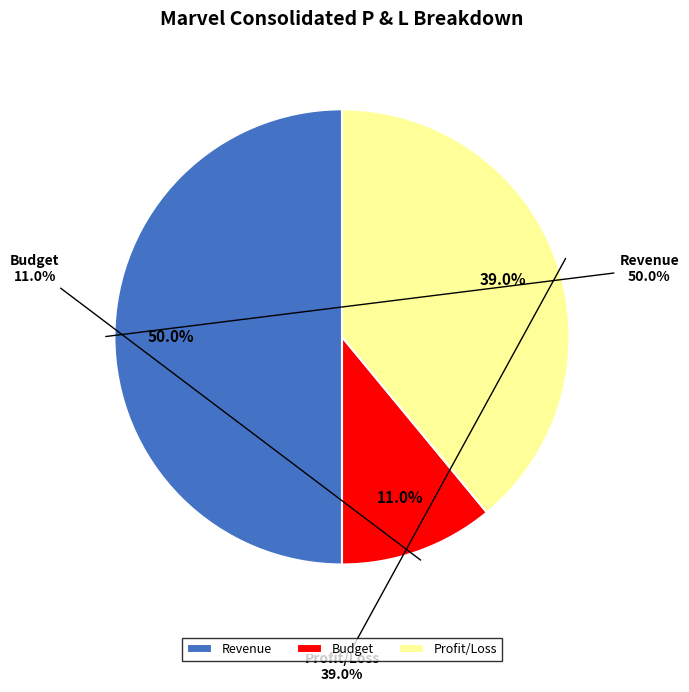

To the nearest percent, what percentage of the pie is Profit/Loss?

39%